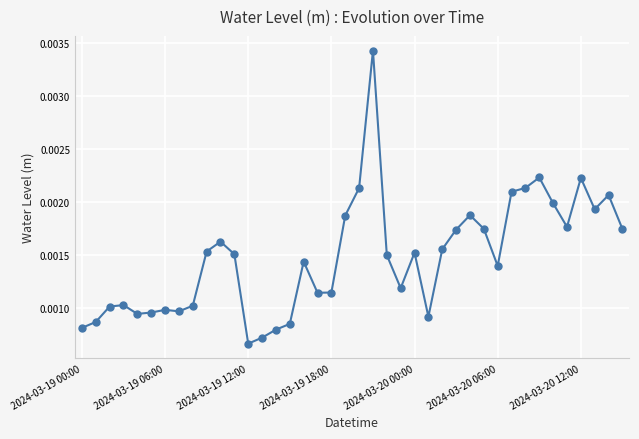

True or false: there are more than 1 points higher than both neighbors.

True